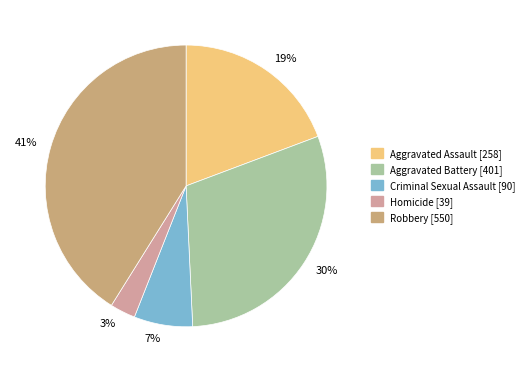

To the nearest percent, what is the difference between the Robbery and Homicide slice percentages?

38%